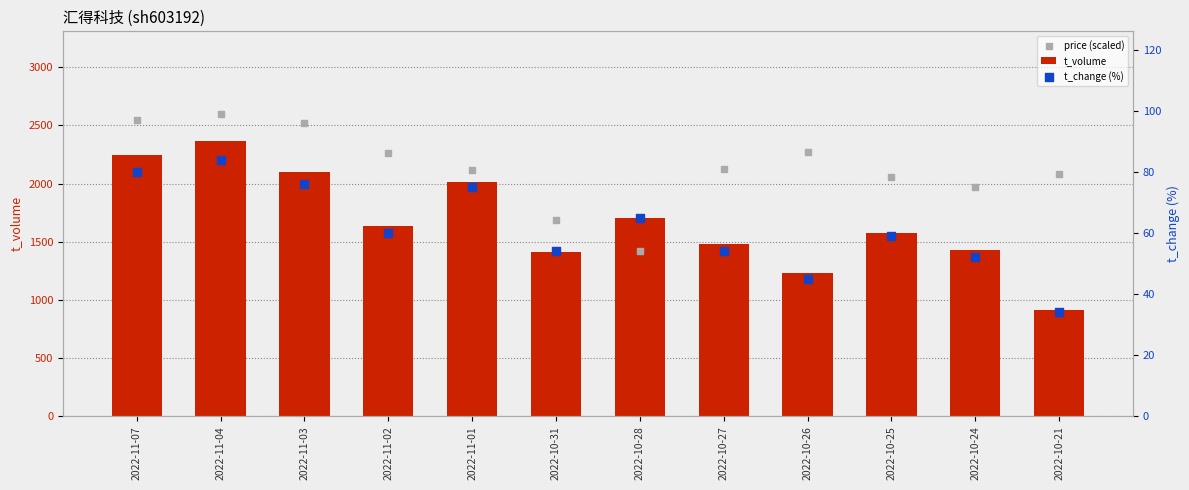

At how many categories does at least one series exceed 856?

12